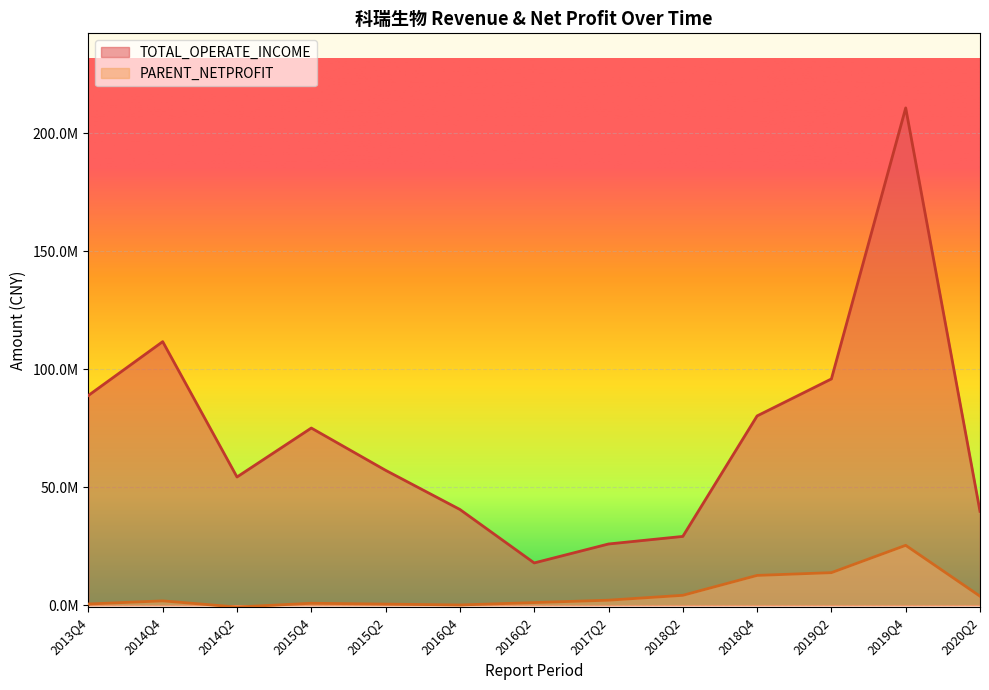

How many positive values does the PARENT_NETPROFIT series have?

12